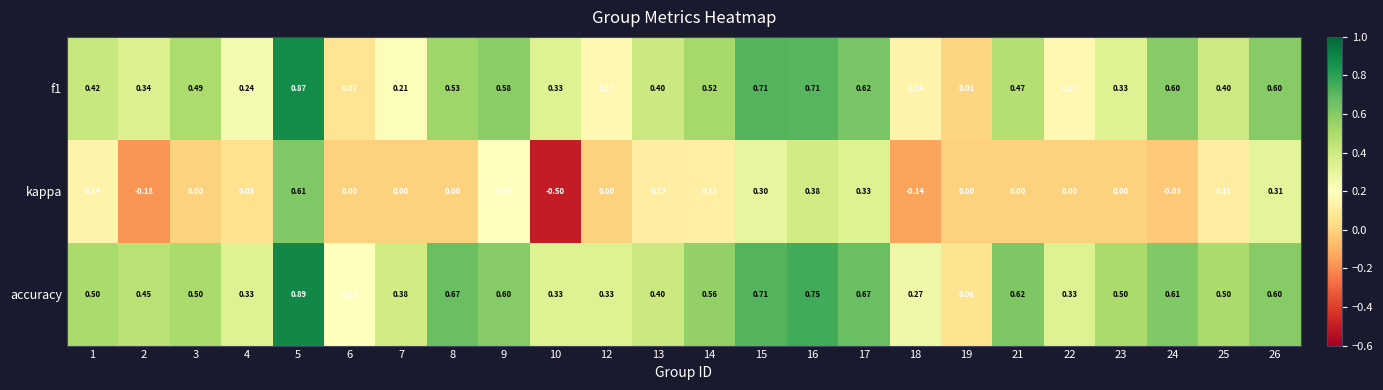

Is the value of kappa at 21 greater than the value of accuracy at 8?

No